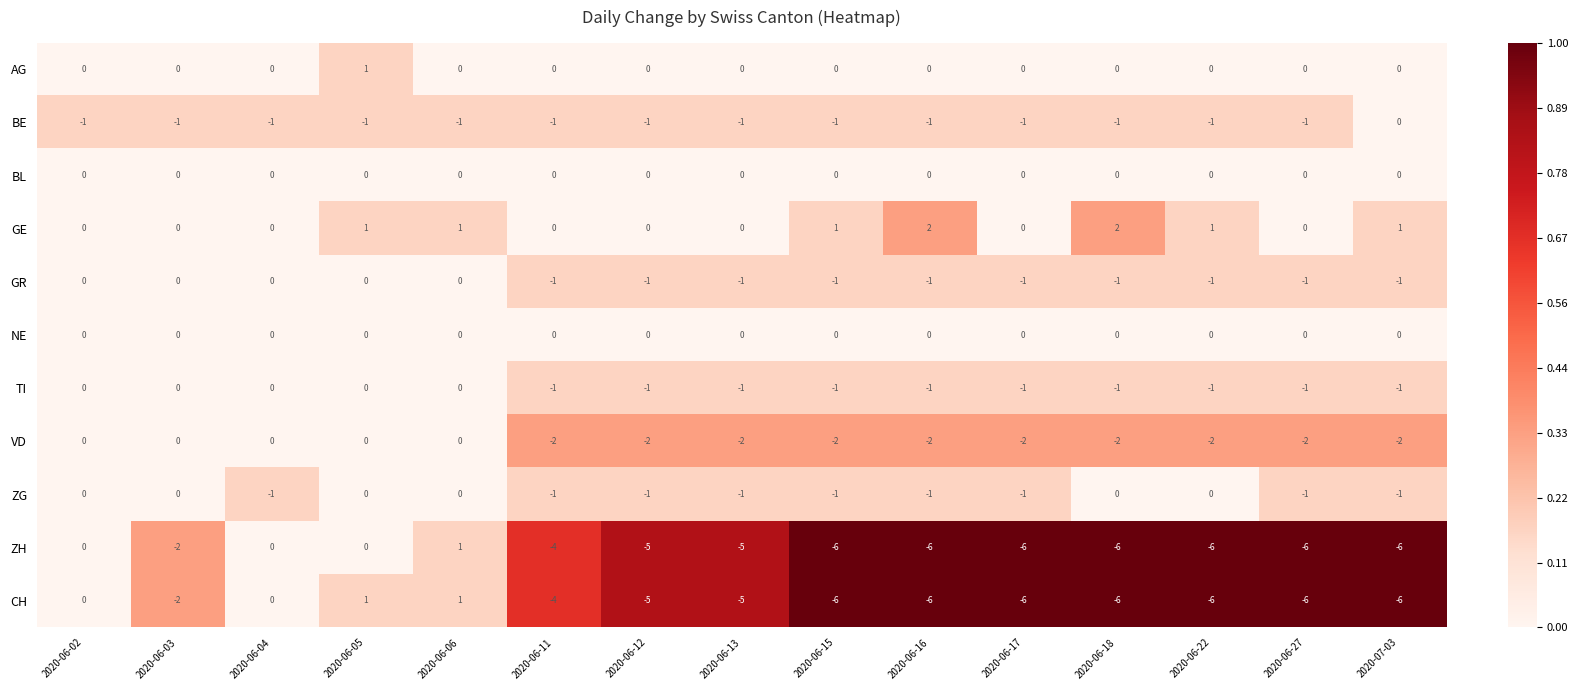

What is the spread (max minus min) of values at 2020-06-12?

5